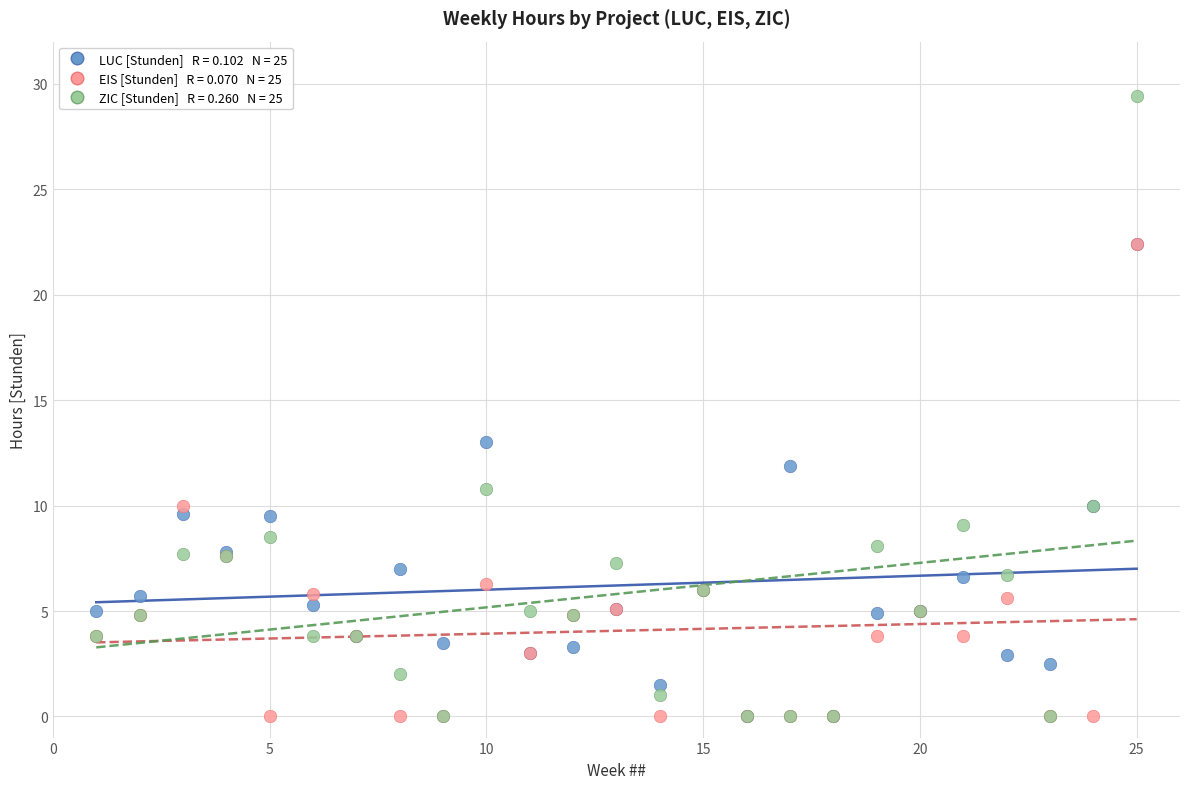

Across all series, what Y value is closest to 14?

13.0